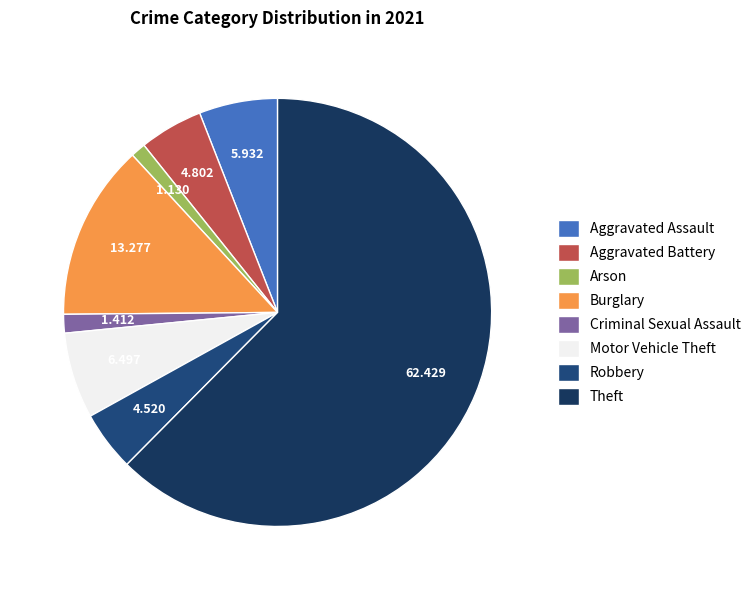

The Motor Vehicle Theft slice represents 6% of the pie. True or false?

True